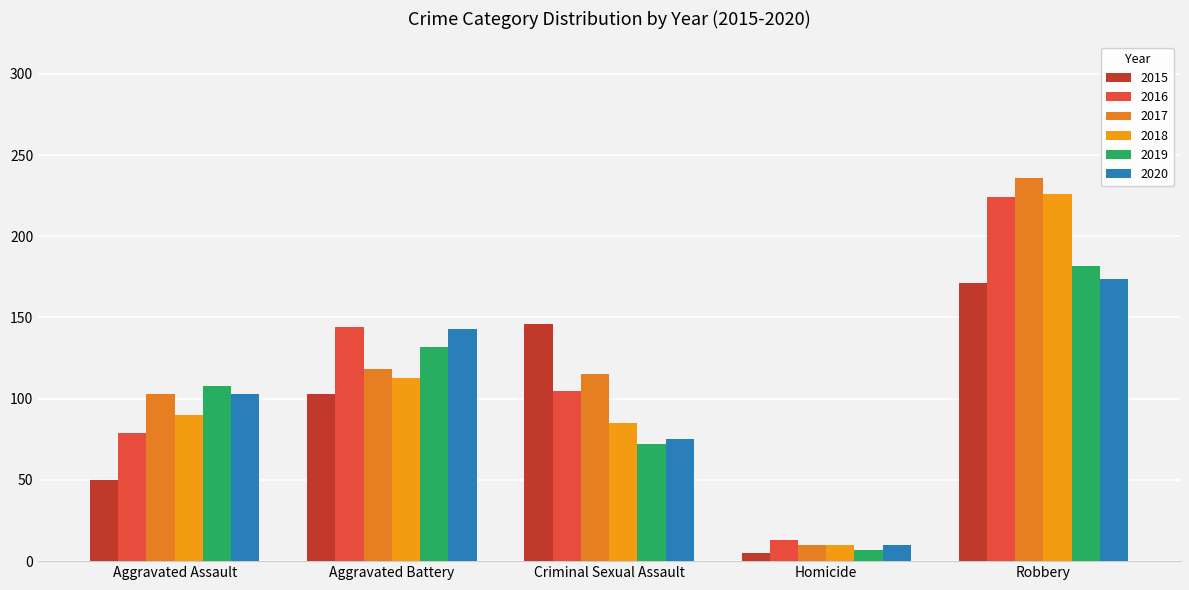

What are all the series names shown in the legend?

2015, 2016, 2017, 2018, 2019, 2020